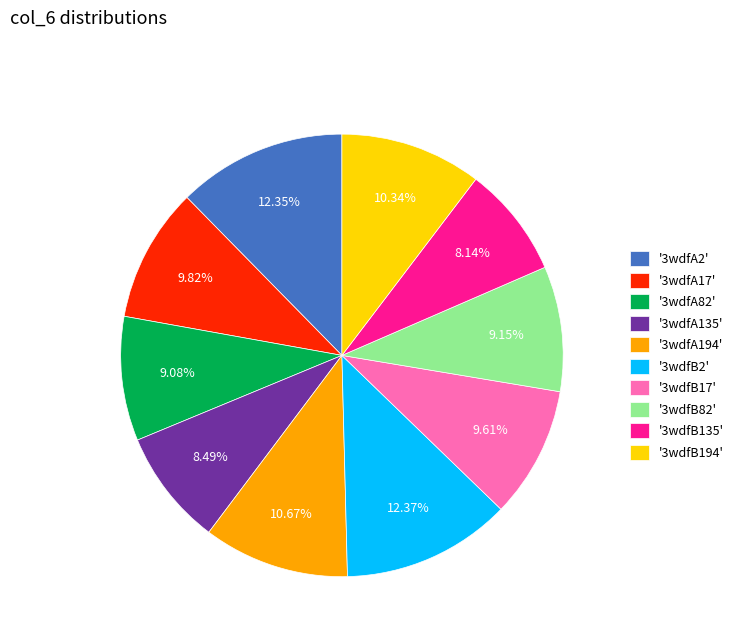

What is the ratio of the value at '3wdfB2' to the value at '3wdfA194'?

1.2